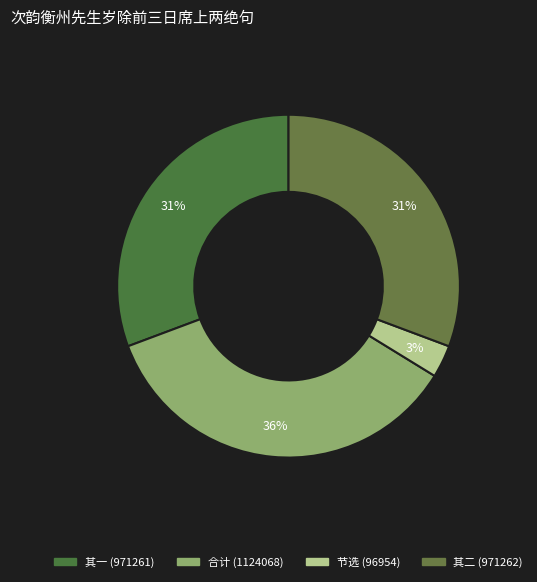

How many segments does this pie chart have?

4